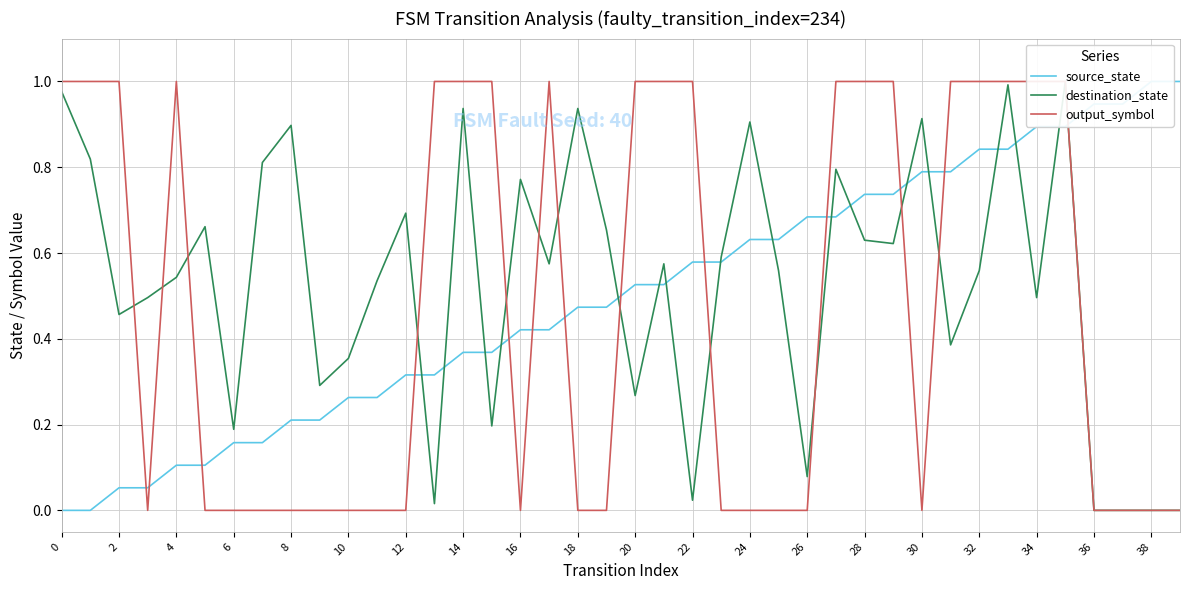

How many values in the source_state series exceed 0?

38